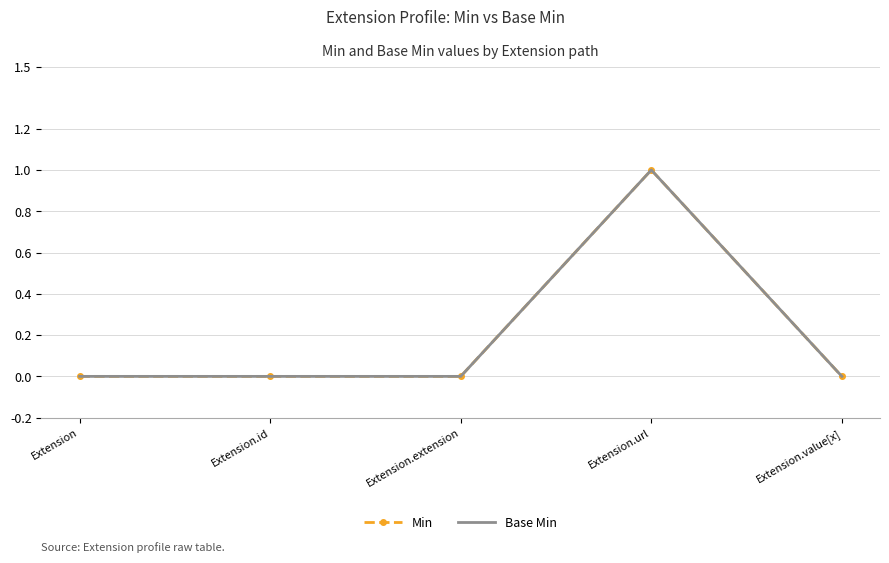

What is the label of the 5th point from the left?

Extension.value[x]